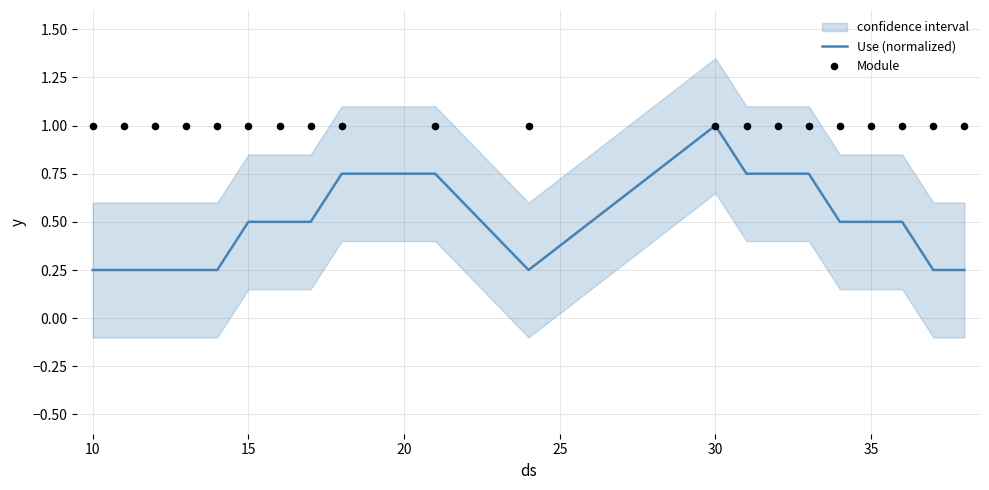

The value of Use (normalized) at 15 is 0.5. True or false?

True